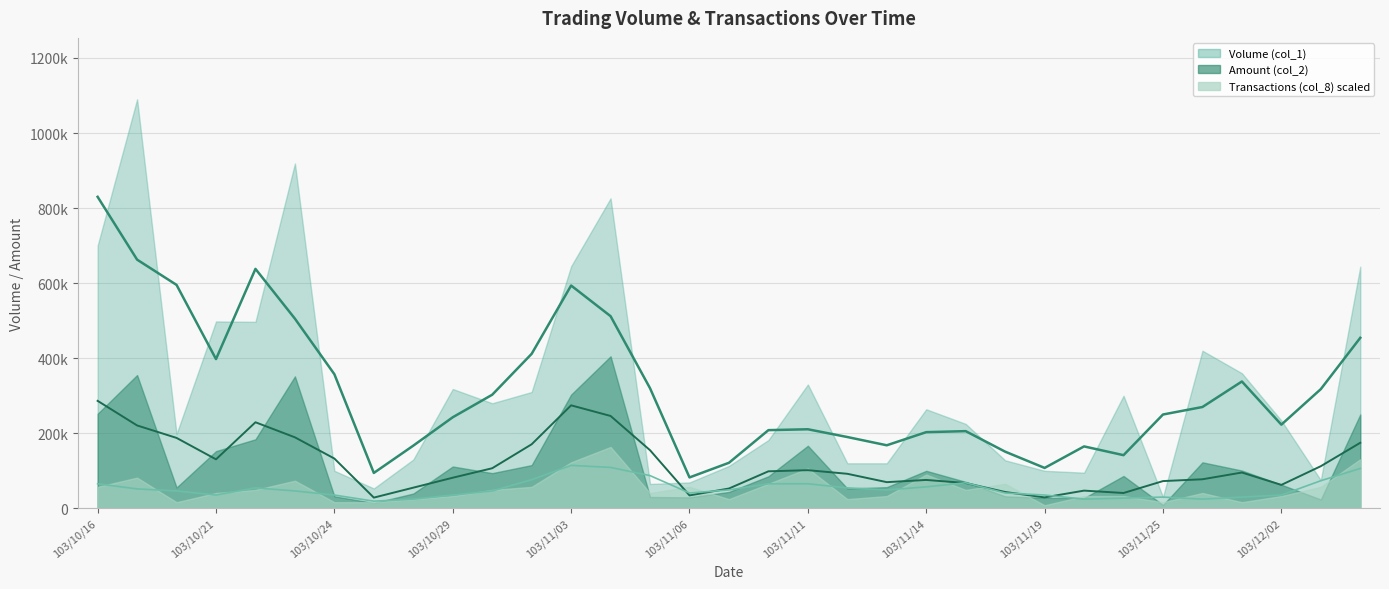

Which category has the highest value in the Transactions (col_8) series?

103/11/04